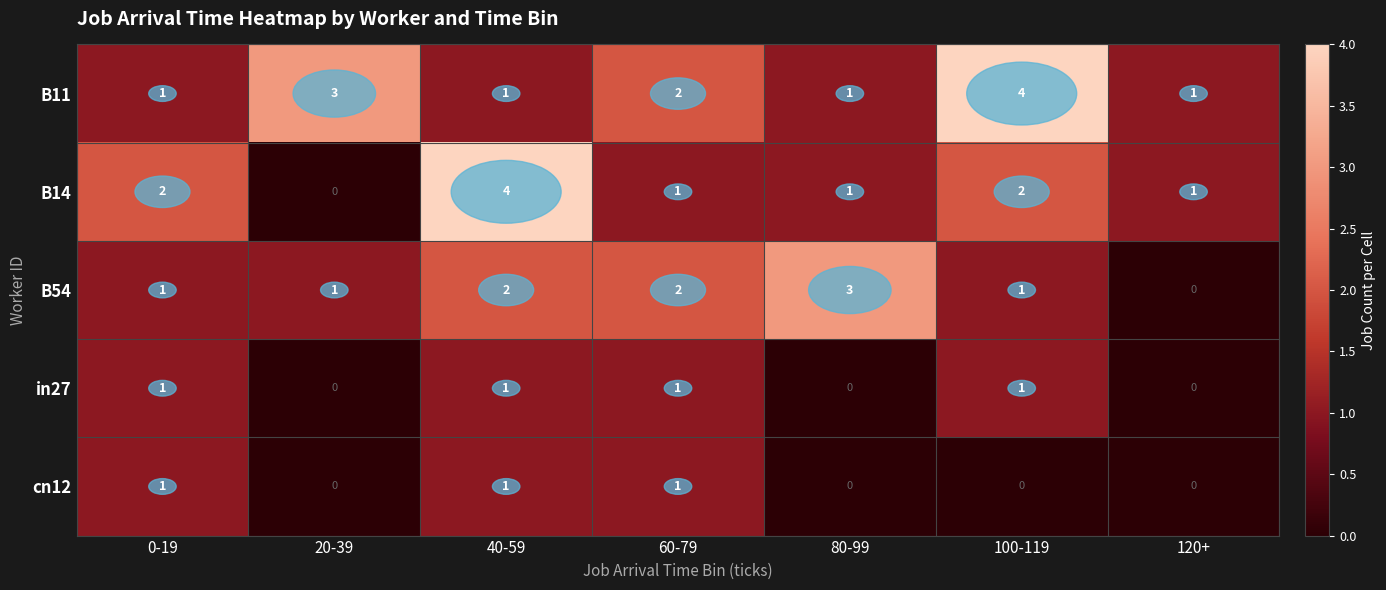

Which series changed the most between 0-19 and 80-99?

B54